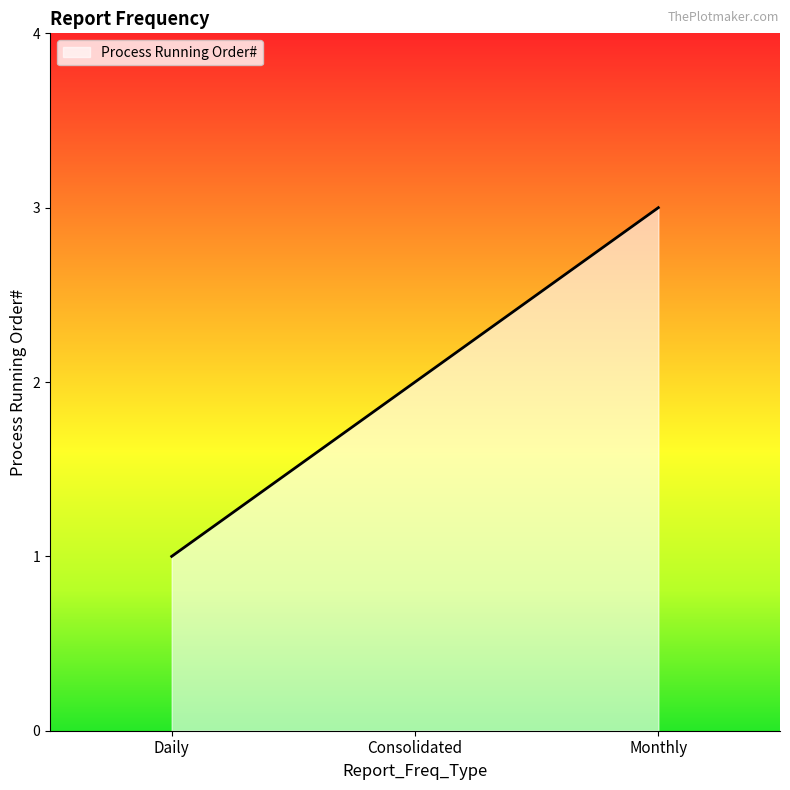

List the labels in order of value, smallest first.

Daily, Consolidated, Monthly